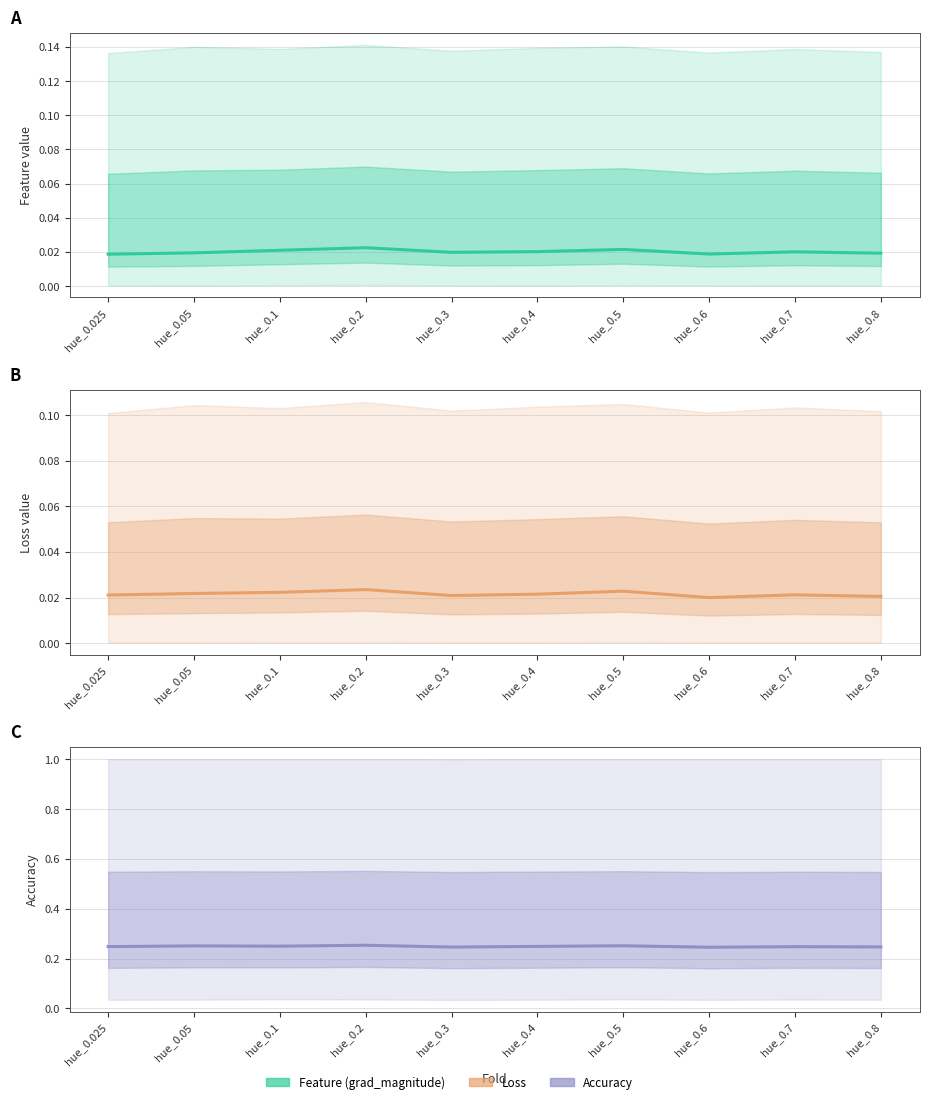

What is the label of the 5th point from the right?

hue_0.4